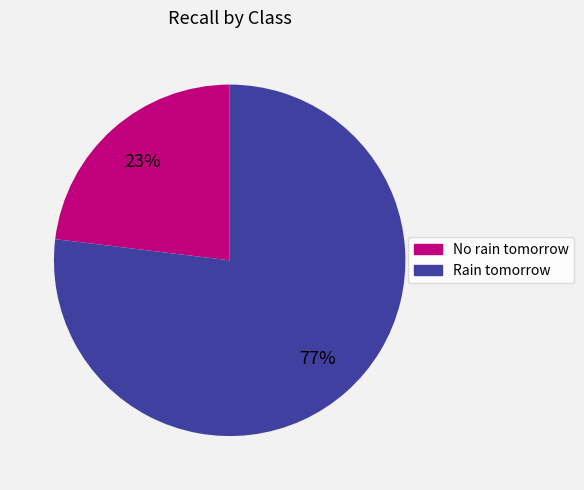

Combined, do No rain tomorrow and Rain tomorrow account for over 50%?

Yes